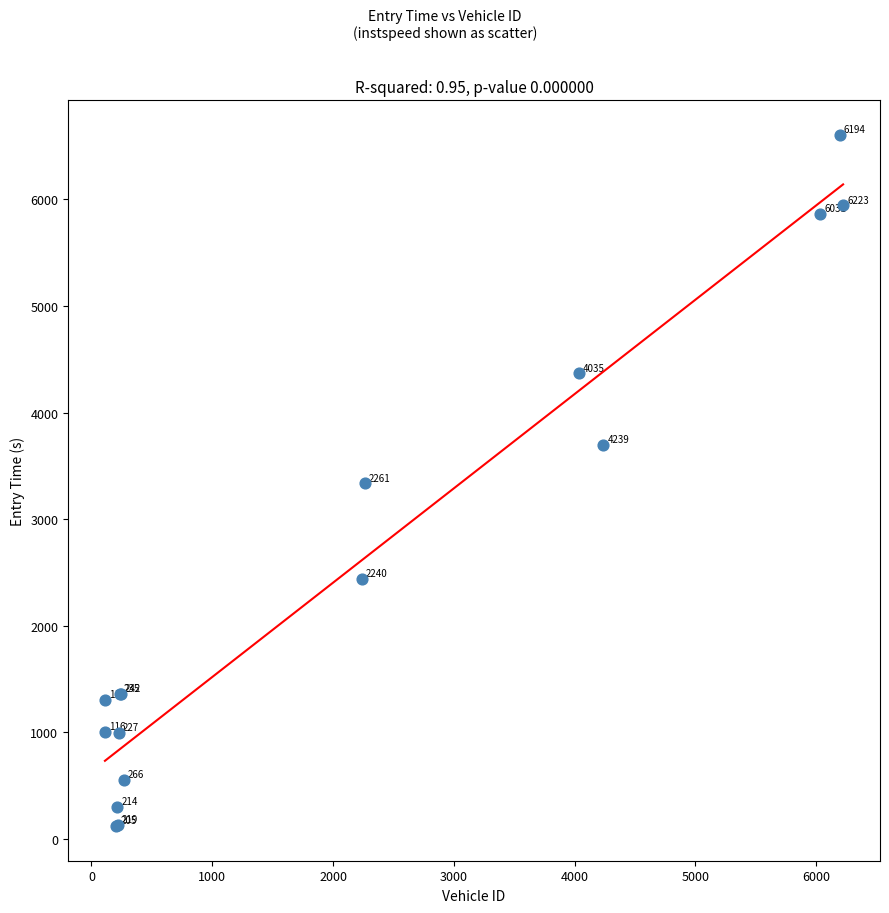

What Y value in the scatter plot is closest to 3361?

3334.9